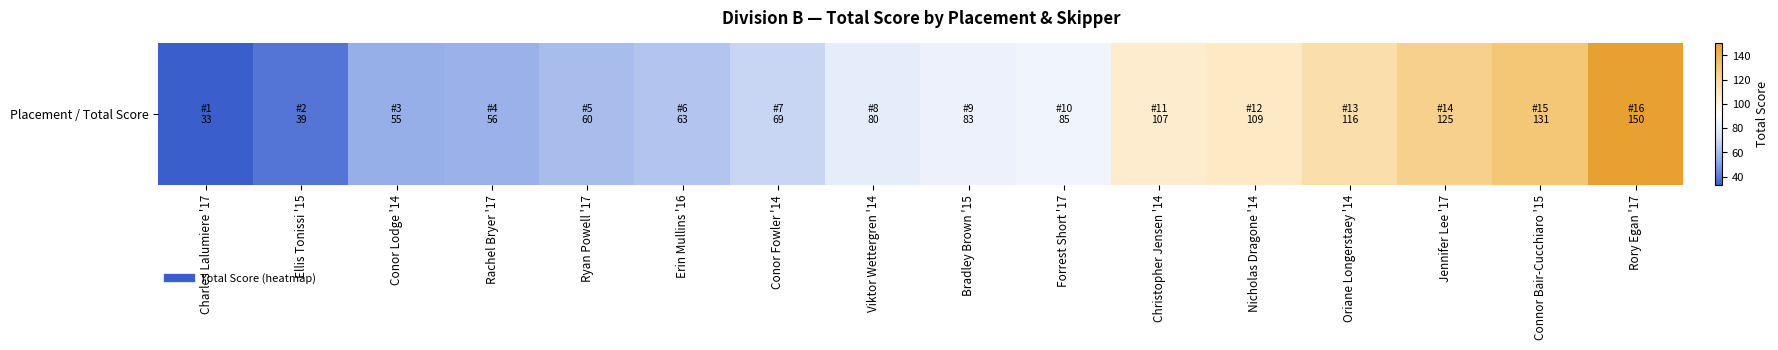

What is the sum of all values?

1361